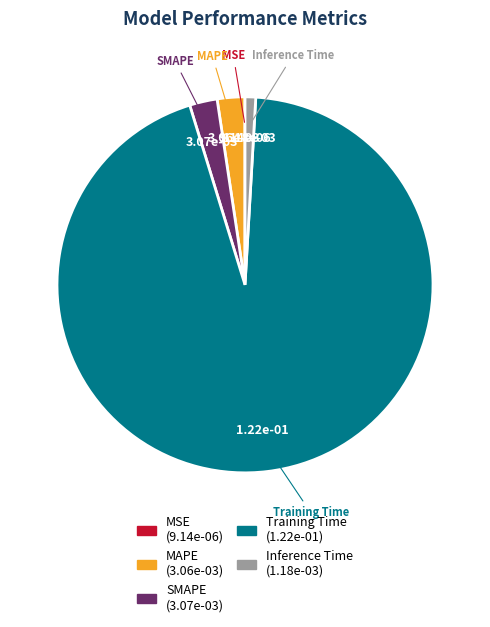

True or false: Training Time accounts for 94% of the total.

True